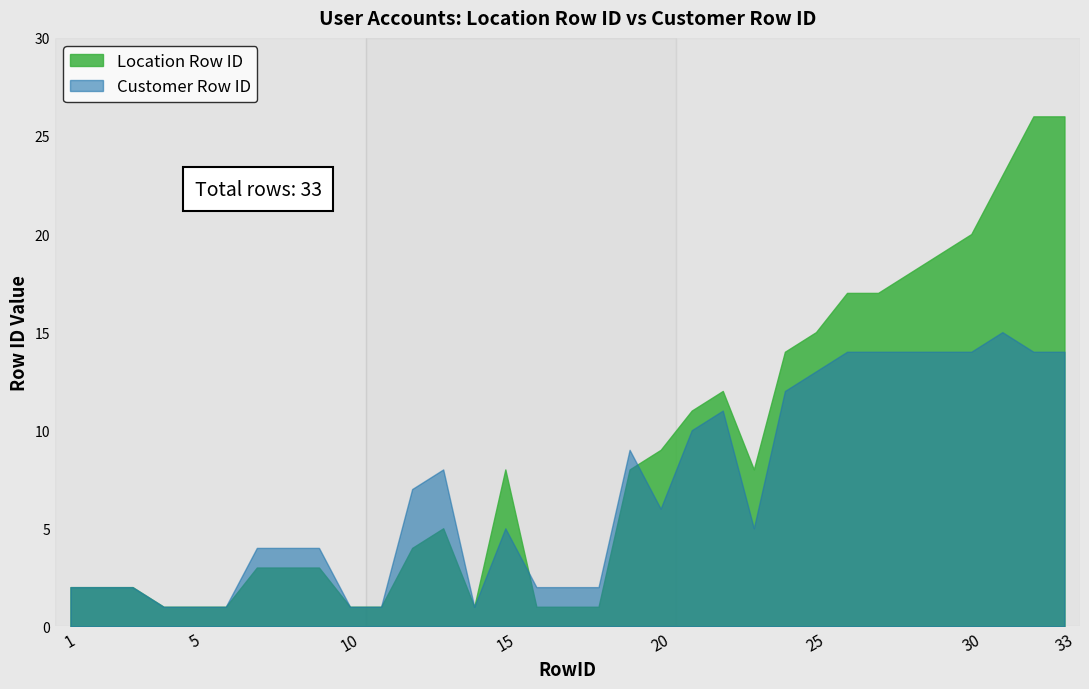

Reading left to right, extract all data points from this chart.

Location Row ID: 2	2	2	1	1	1	3	3	3	1	1	4	5	1	8	1	1	1	8	9	11	12	8	14	15	17	17	18	19	20	23	26	26
Customer Row ID: 2	2	2	1	1	1	4	4	4	1	1	7	8	1	5	2	2	2	9	6	10	11	5	12	13	14	14	14	14	14	15	14	14